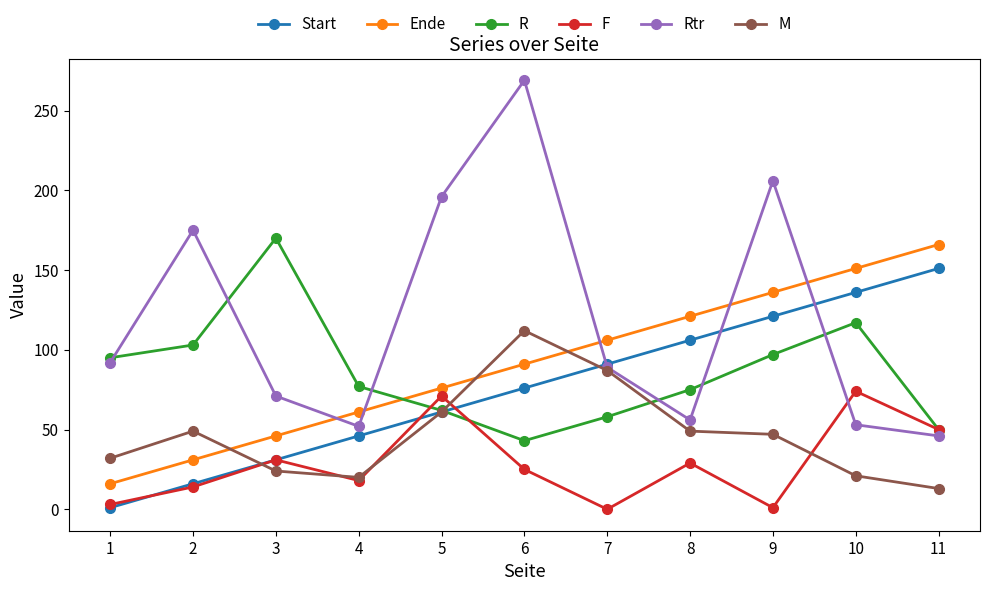

List the labels in order of Start value, smallest first.

1, 2, 3, 4, 5, 6, 7, 8, 9, 10, 11